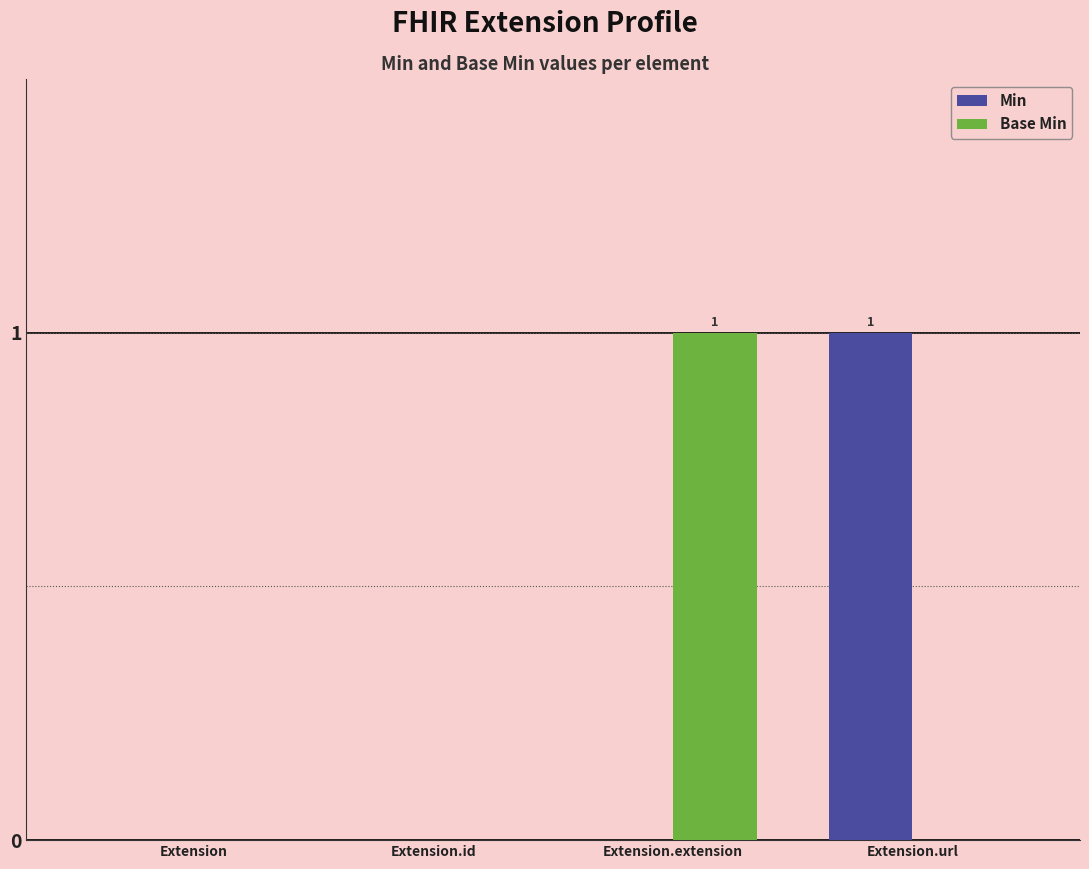

Which series changed the most between Extension.id and Extension.extension?

Base Min